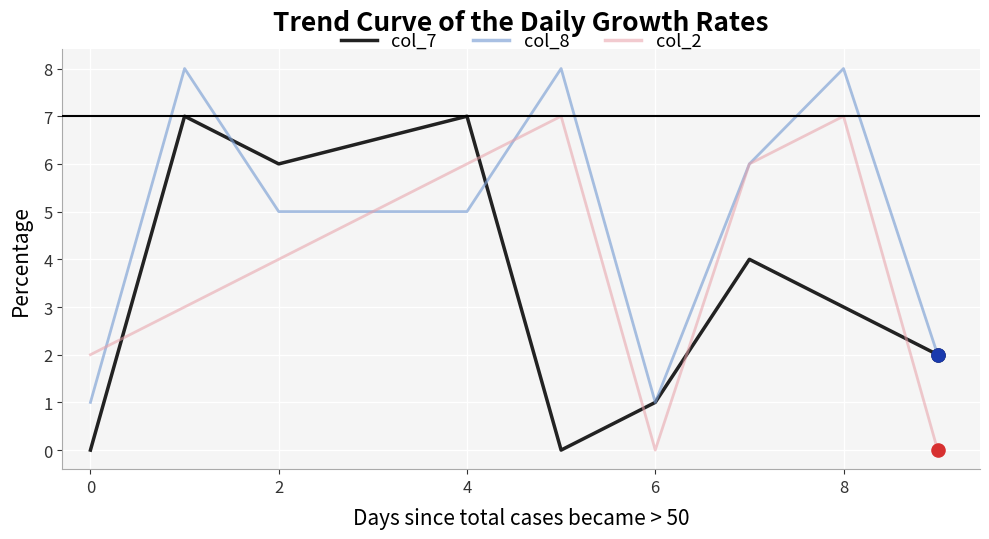

Which series has the largest total across all categories?

col_8